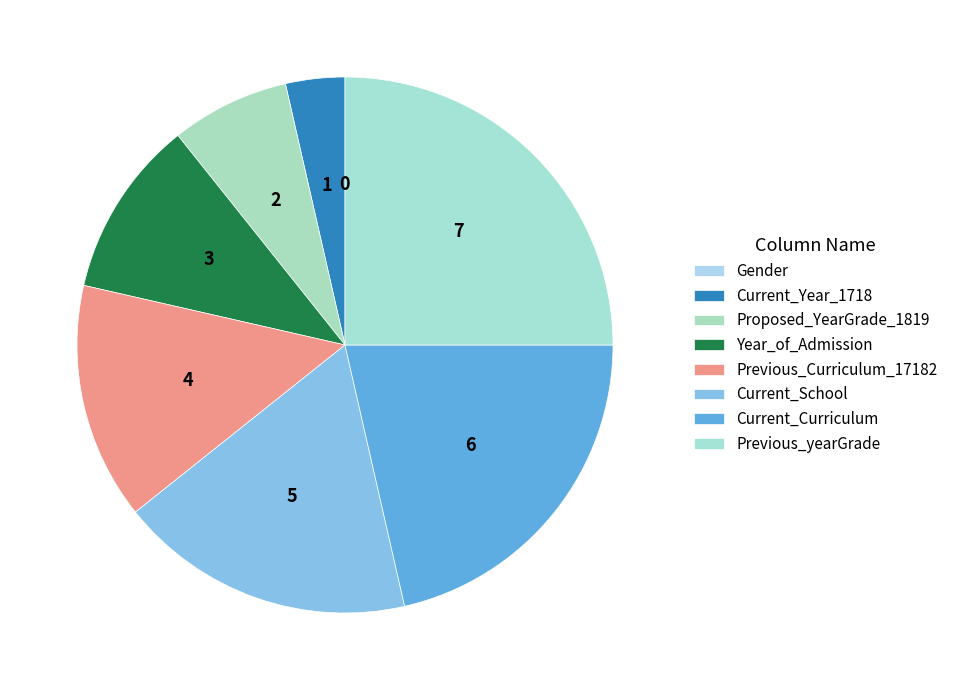

Is there a majority slice in this chart?

No